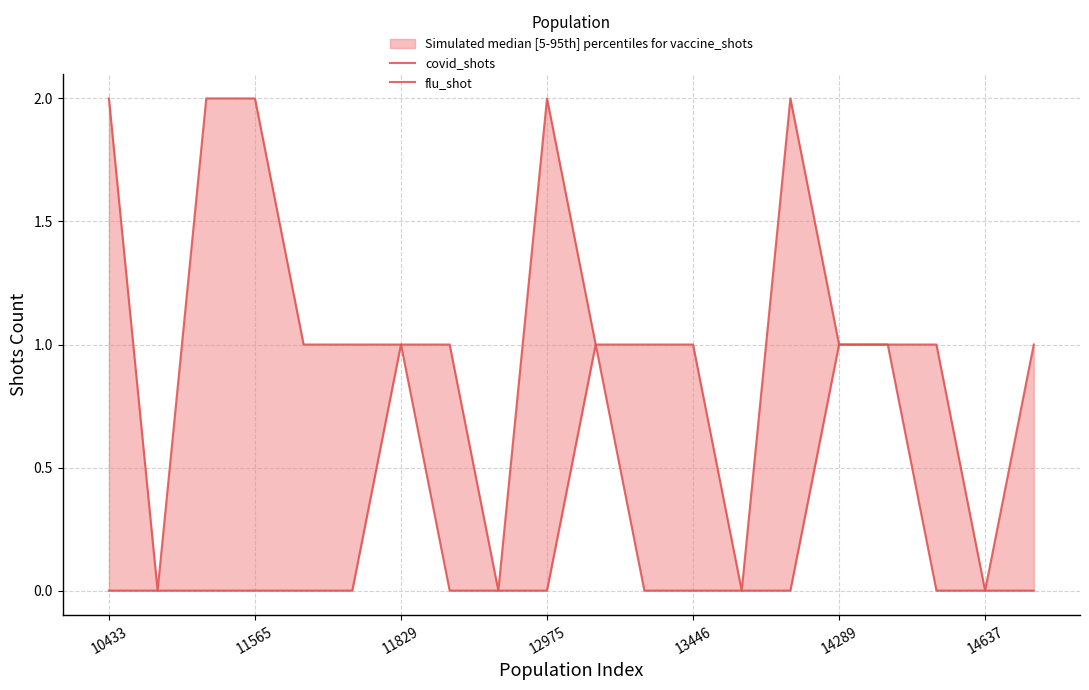

What are all the series names shown in the legend?

covid_shots, flu_shot